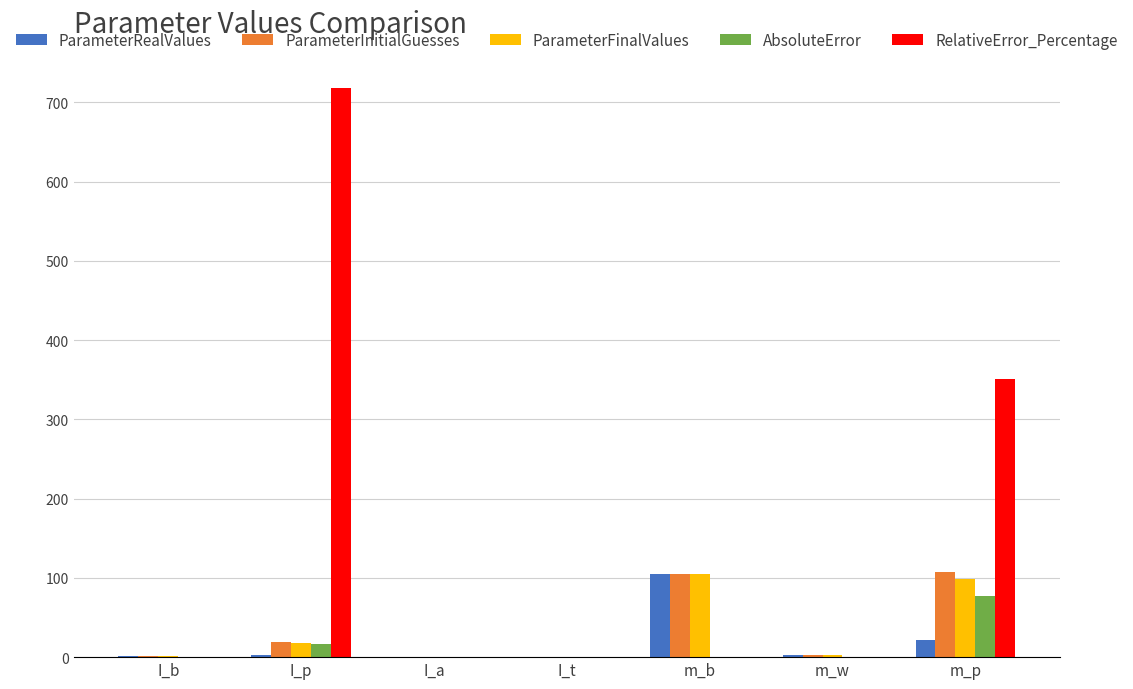

The value of RelativeError_Percentage at I_a is 0.0. True or false?

True